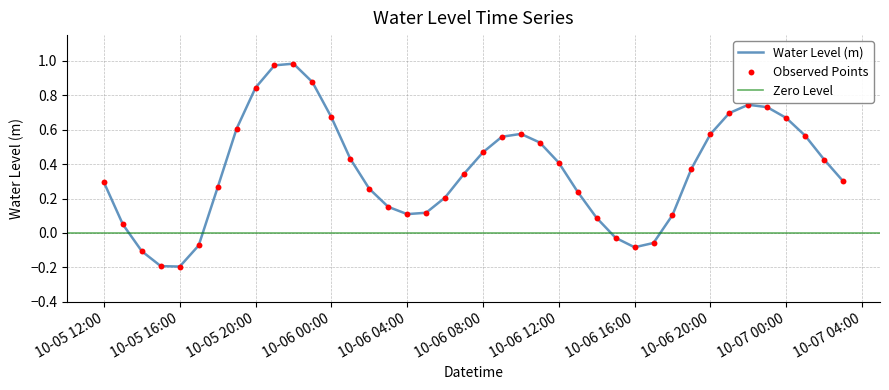

What is the change in value from 2023-10-06 04:00:00 to 2023-10-07 01:00:00?

+0.5